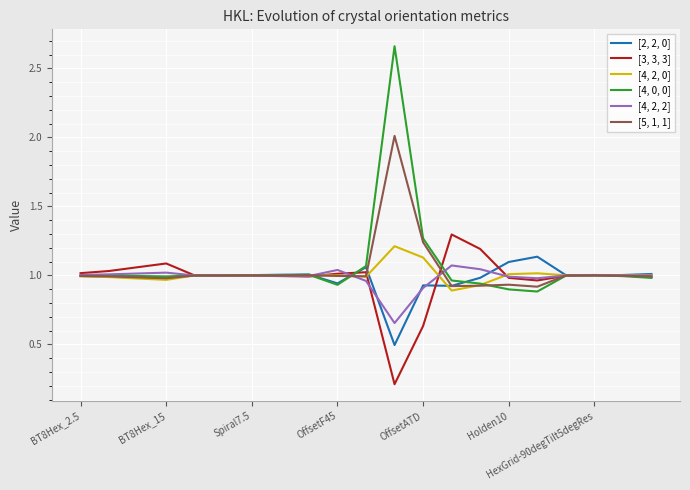

Rank the series by their maximum value, from lowest to highest.

[4, 2, 2], [2, 2, 0], [4, 2, 0], [3, 3, 3], [5, 1, 1], [4, 0, 0]